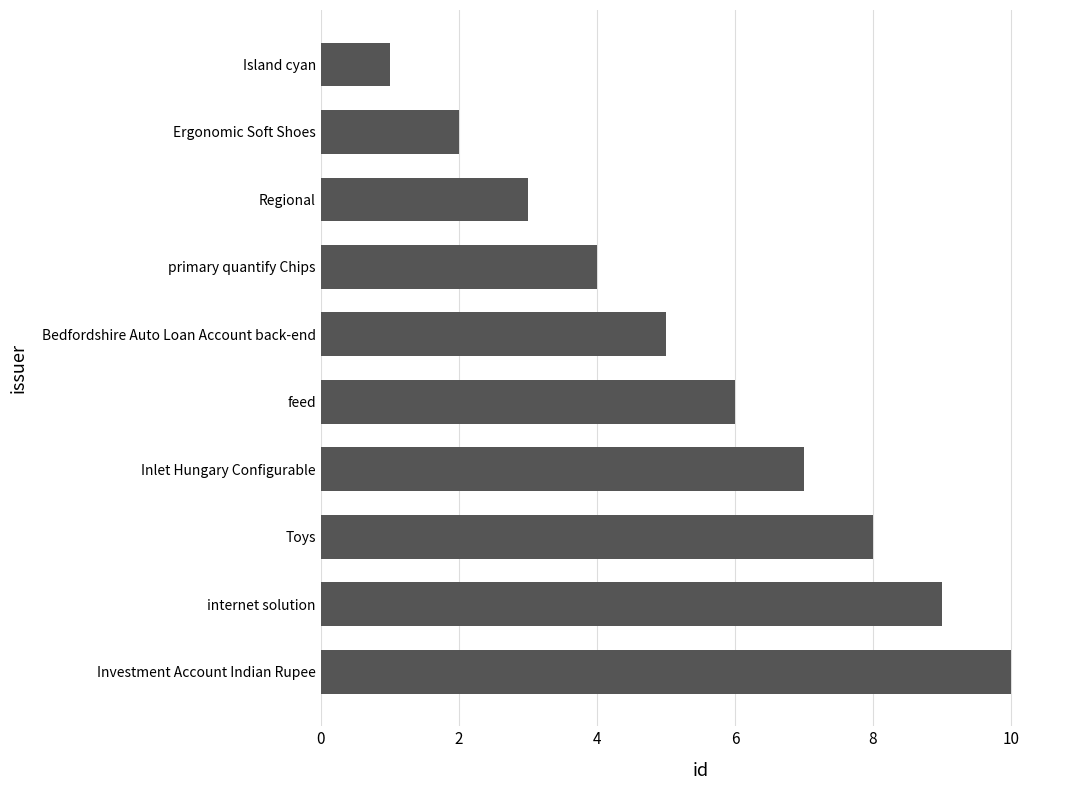

Which has a higher value, Toys or primary quantify Chips?

Toys